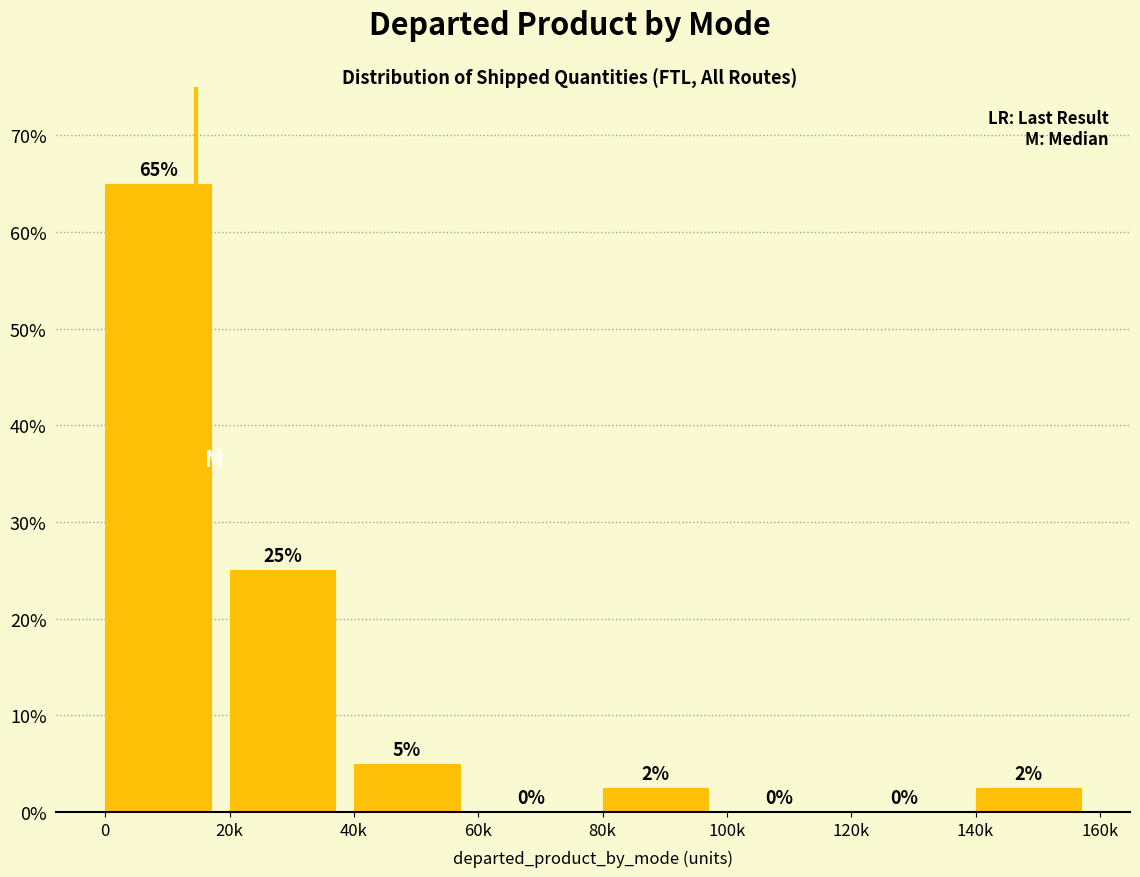

Is it true that the value at 60k is 0.0?

True